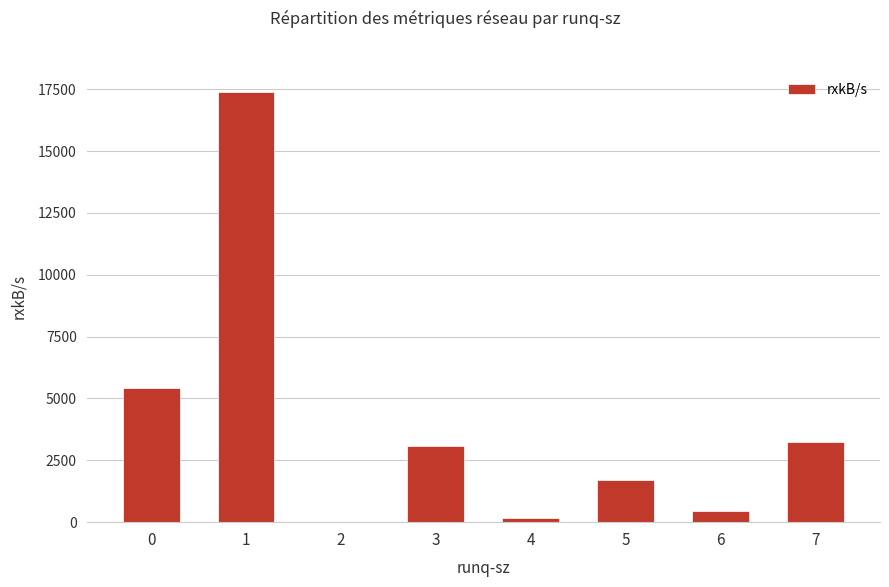

What is the sum of all values?

31453.1